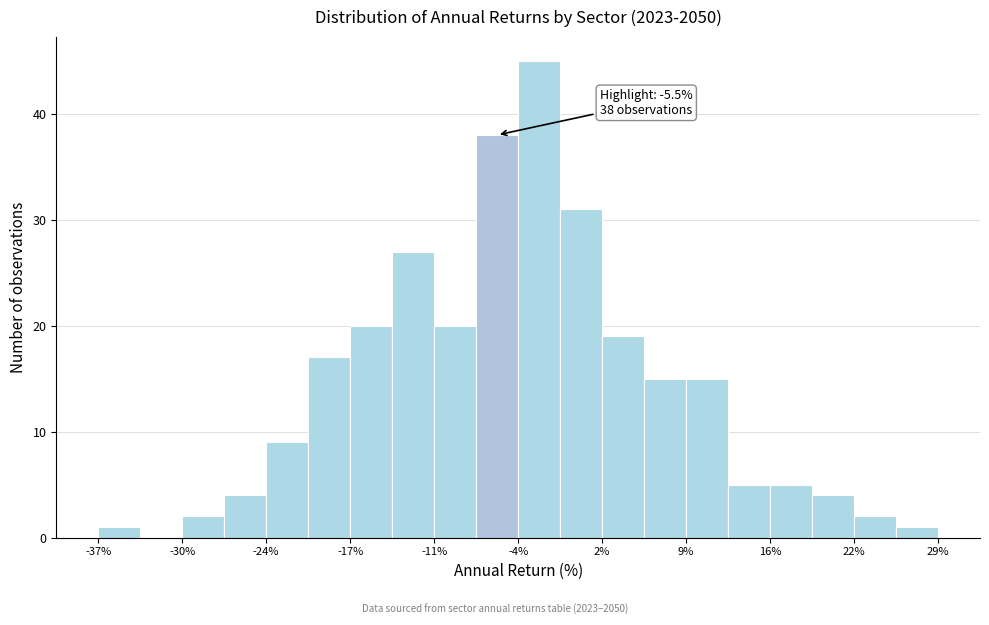

Read against the x-axis, roughly where is the centre of the tallest bar?

-2